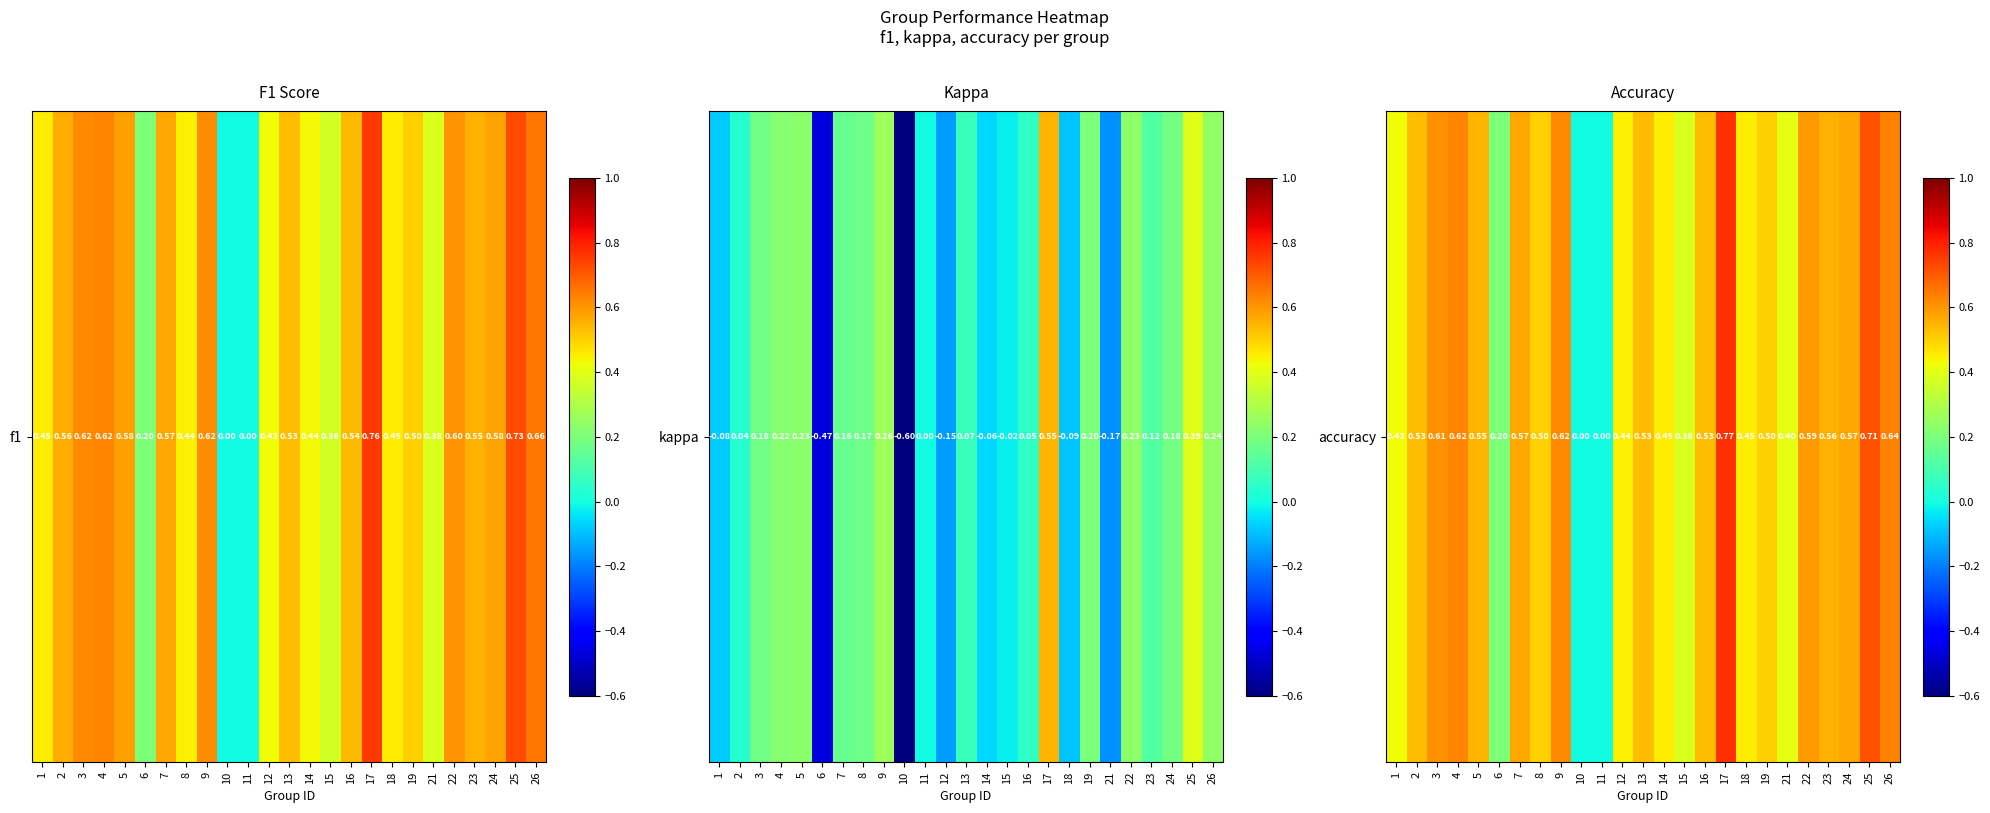

What is the change in value from 17 to 18?

-0.3